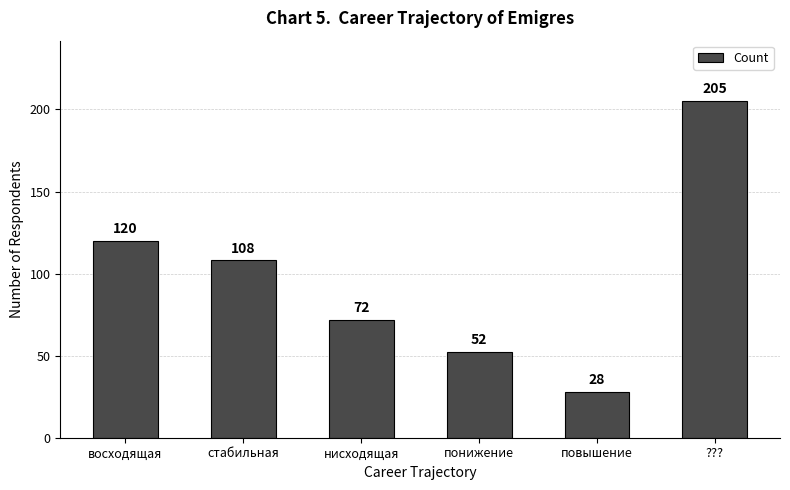

What is the difference between the maximum and second lowest values?

153